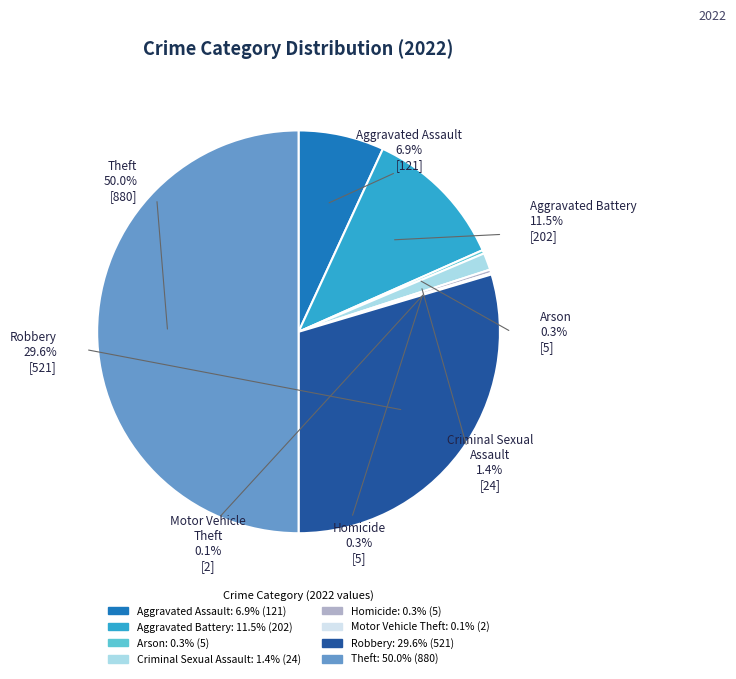

Does Theft account for over 50% of the chart?

No